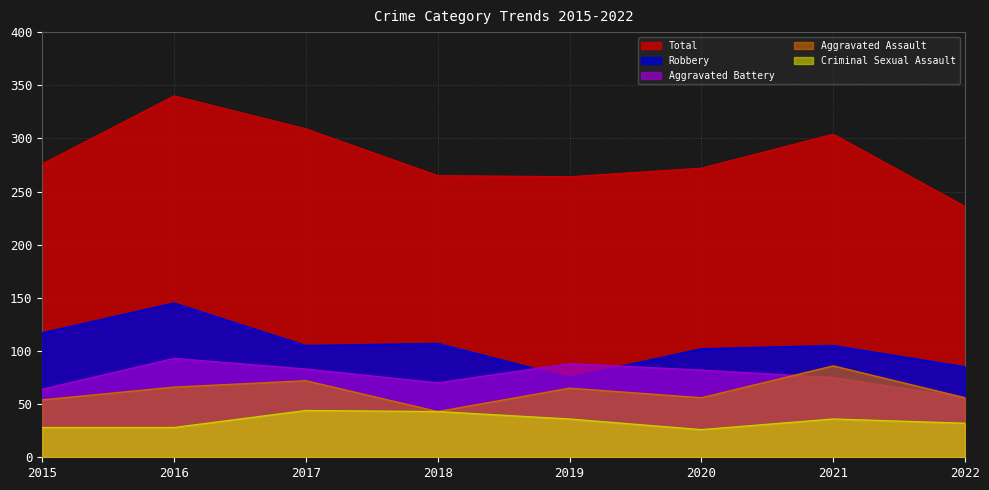

Which category has the highest value in the Aggravated Assault series?

2021